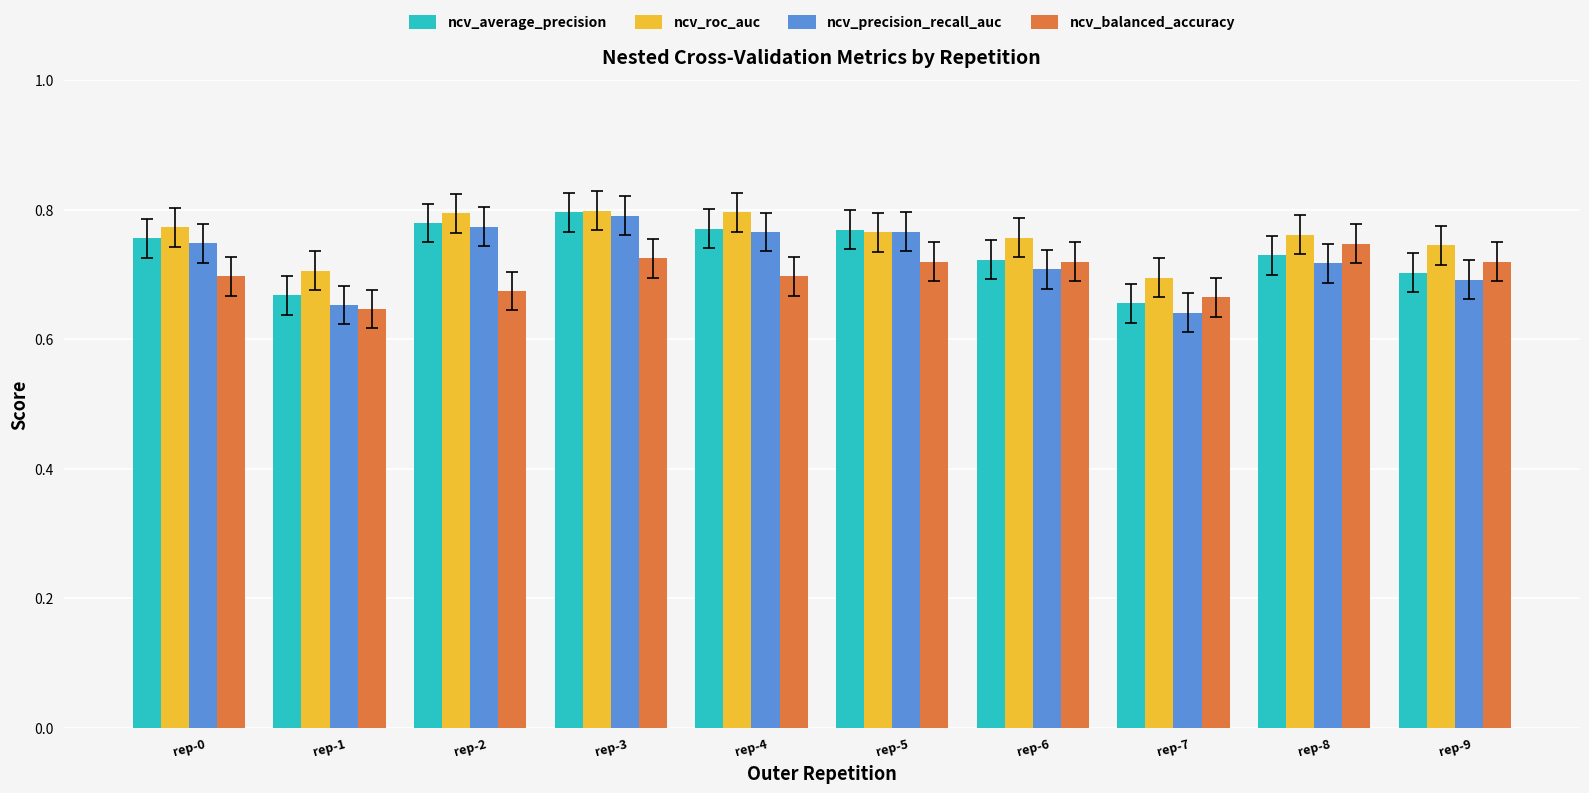

Where is ncv_balanced_accuracy nearest to the value 0?

rep-1